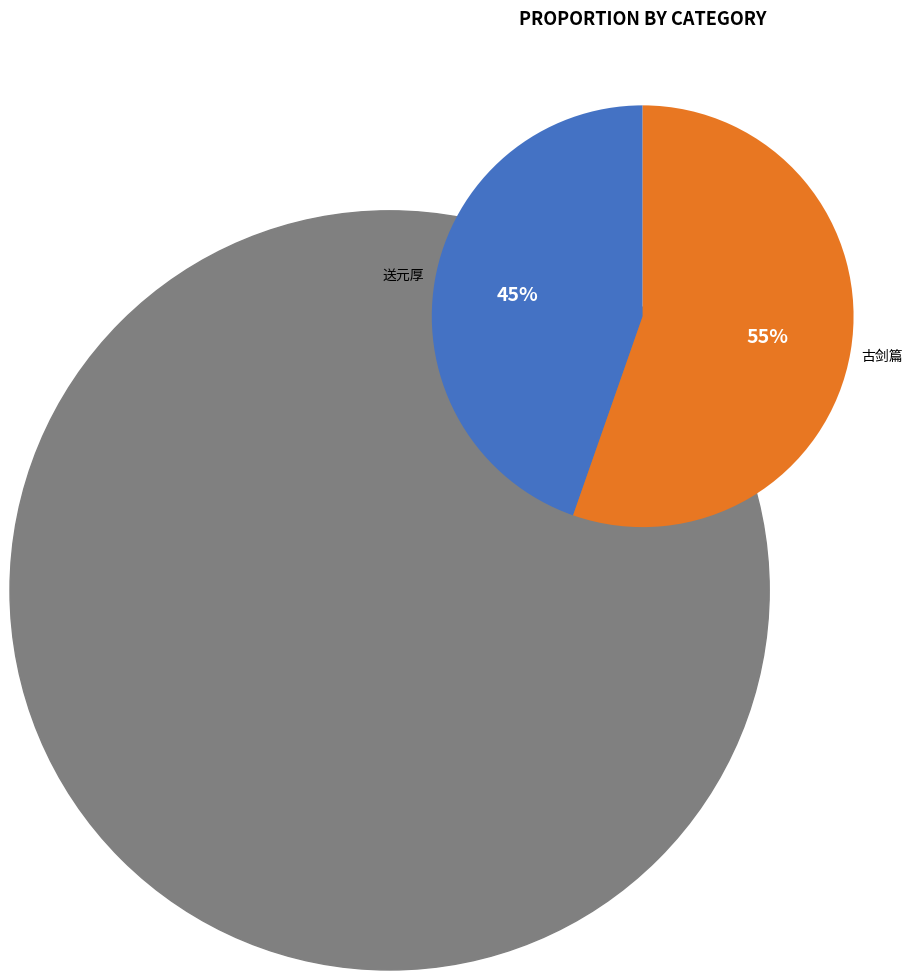

What is the smallest slice in the pie chart?

送元厚